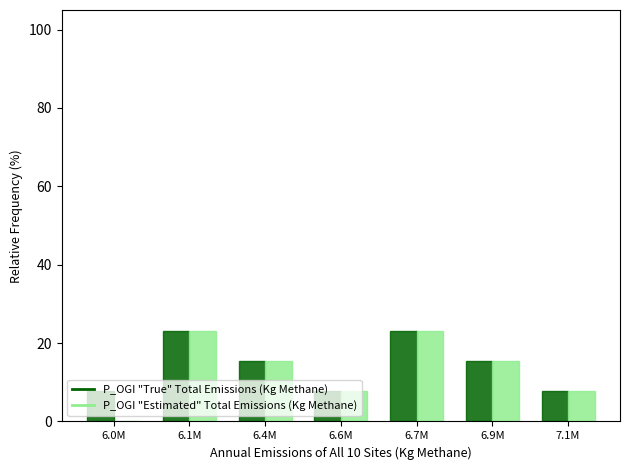

What are all the series names shown in the legend?

P_OGI "True" Total Emissions (Kg Methane), P_OGI "Estimated" Total Emissions (Kg Methane)